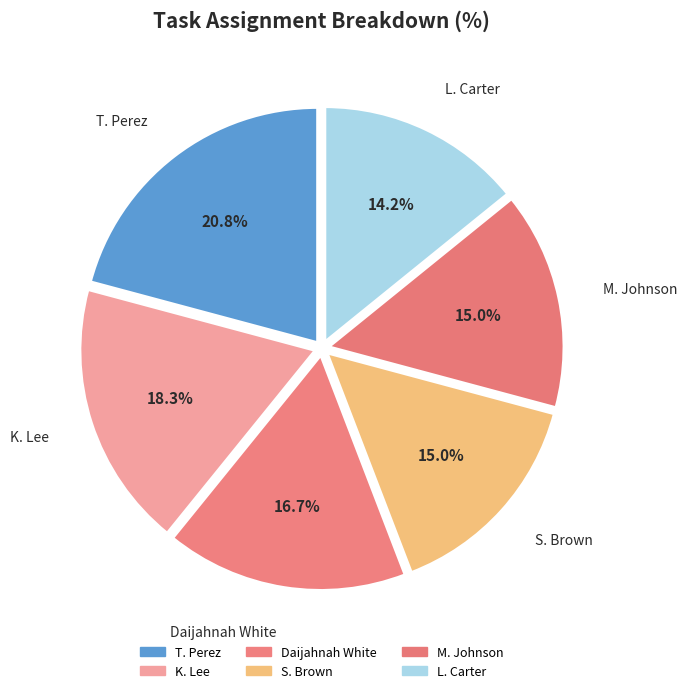

To the nearest percent, what is the difference between the T. Perez and K. Lee slice percentages?

2%